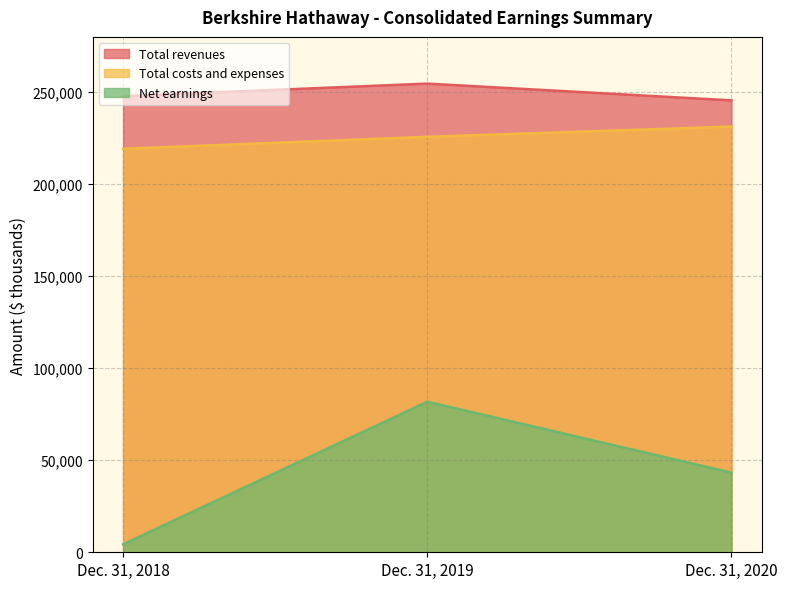

What is the minimum value shown in the chart?

4322